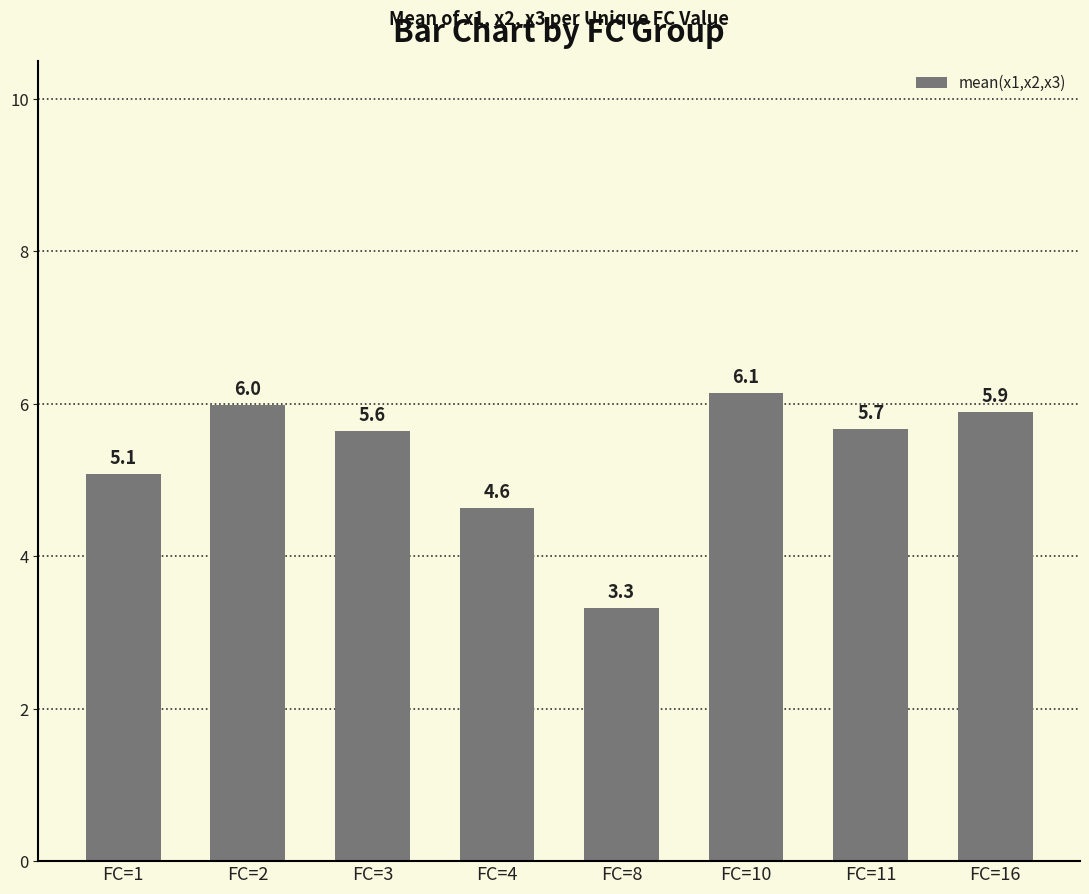

Which label corresponds to the largest value in the chart?

FC=10